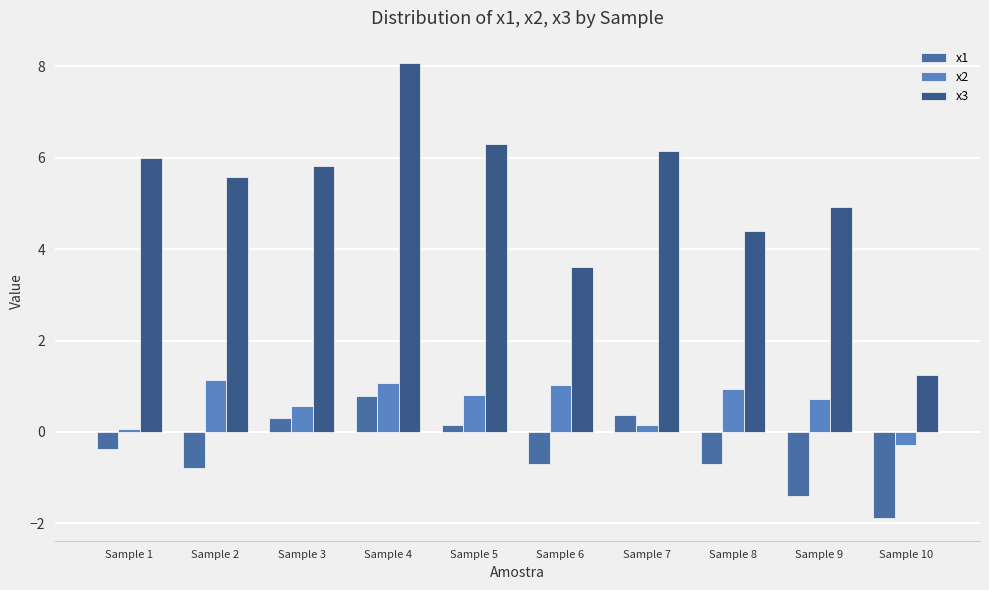

Which category has the lowest value across all series?

Sample 10